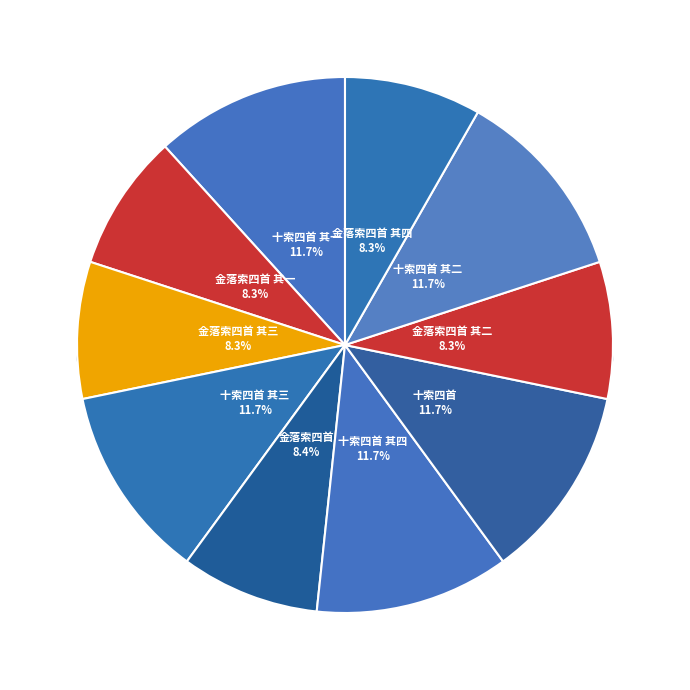

Is there any slice that represents more than half of the pie?

No